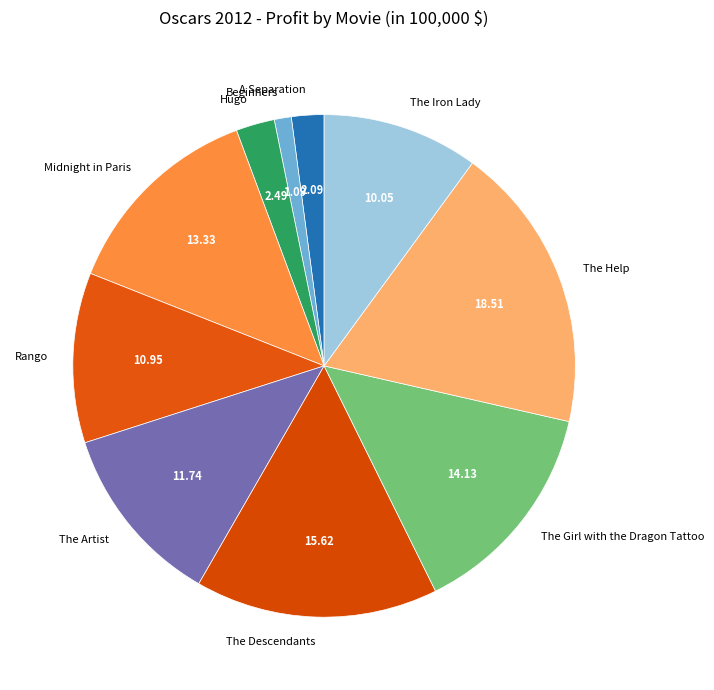

Does A Separation represent more than half of the total?

No